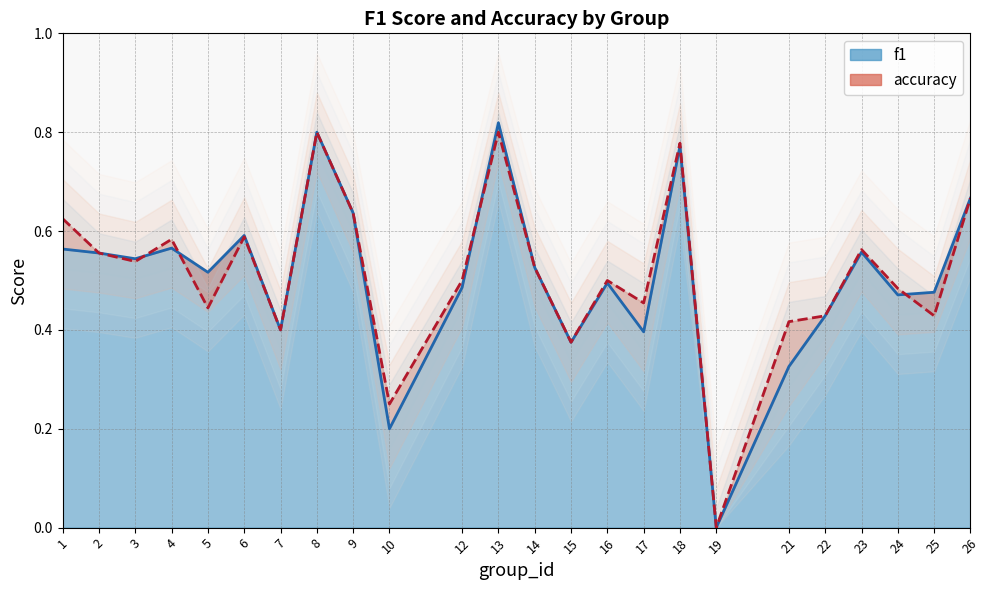

At which category does the chart reach its peak across all series?

13